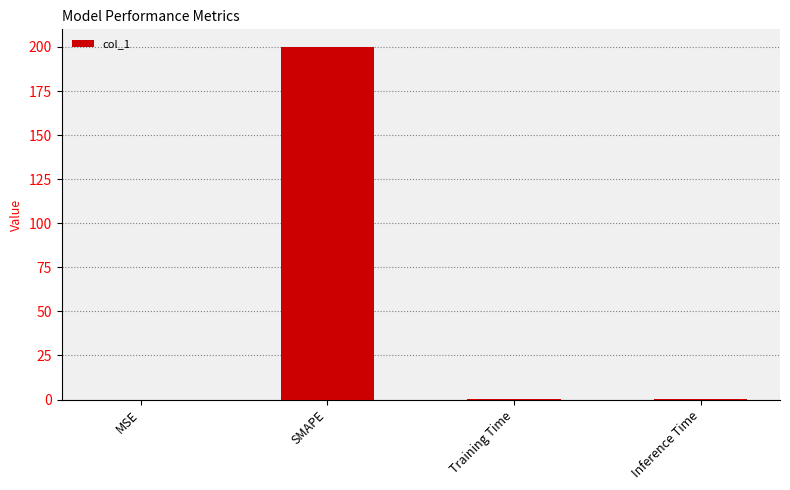

Which category has the highest value across all series?

SMAPE